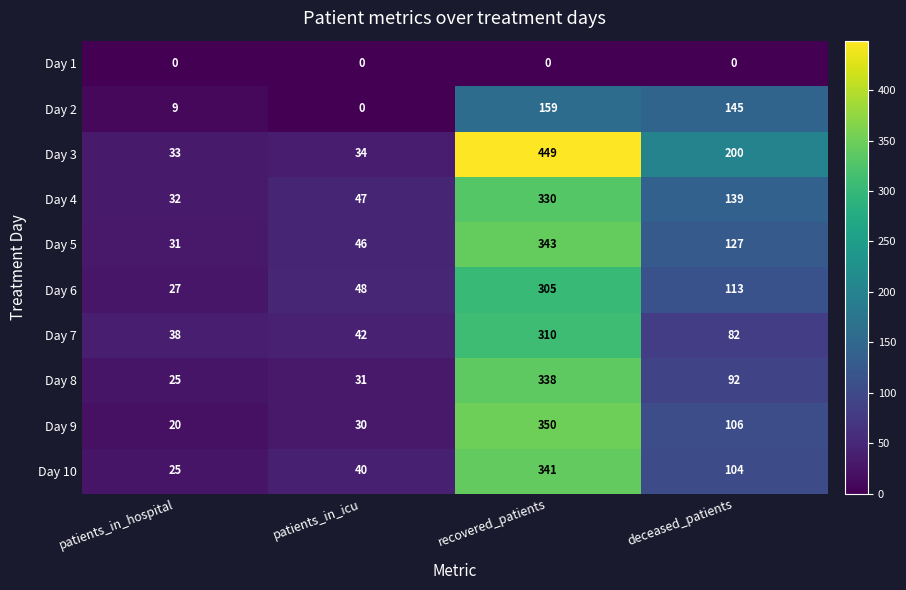

What is the minimum value for Day 7?

38